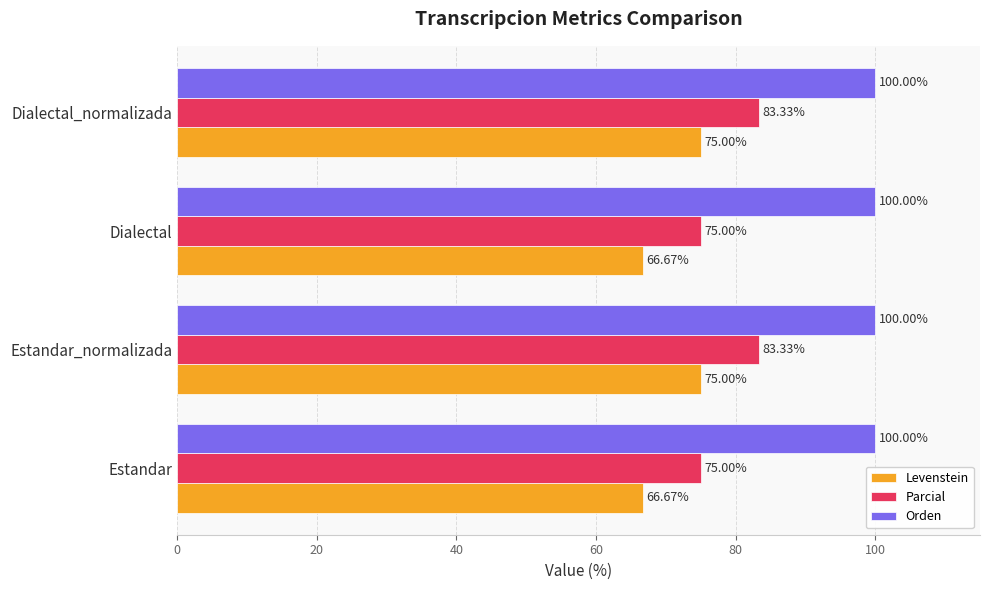

At how many categories does at least one series exceed 87?

4